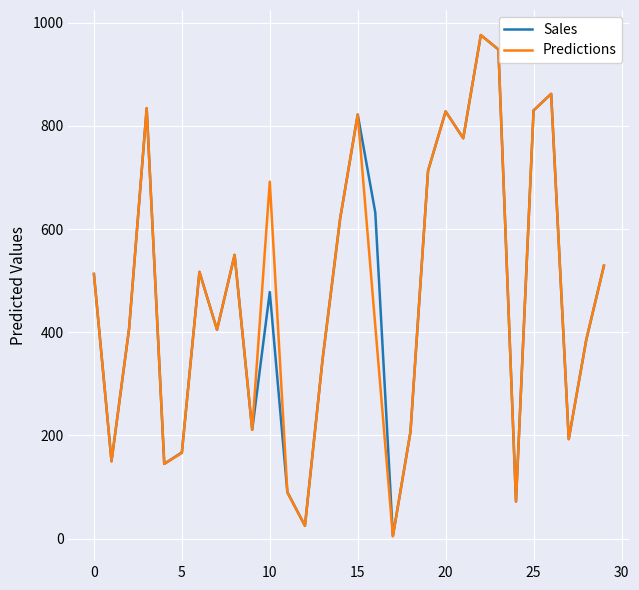

What is the highest value of the Sales series?

976